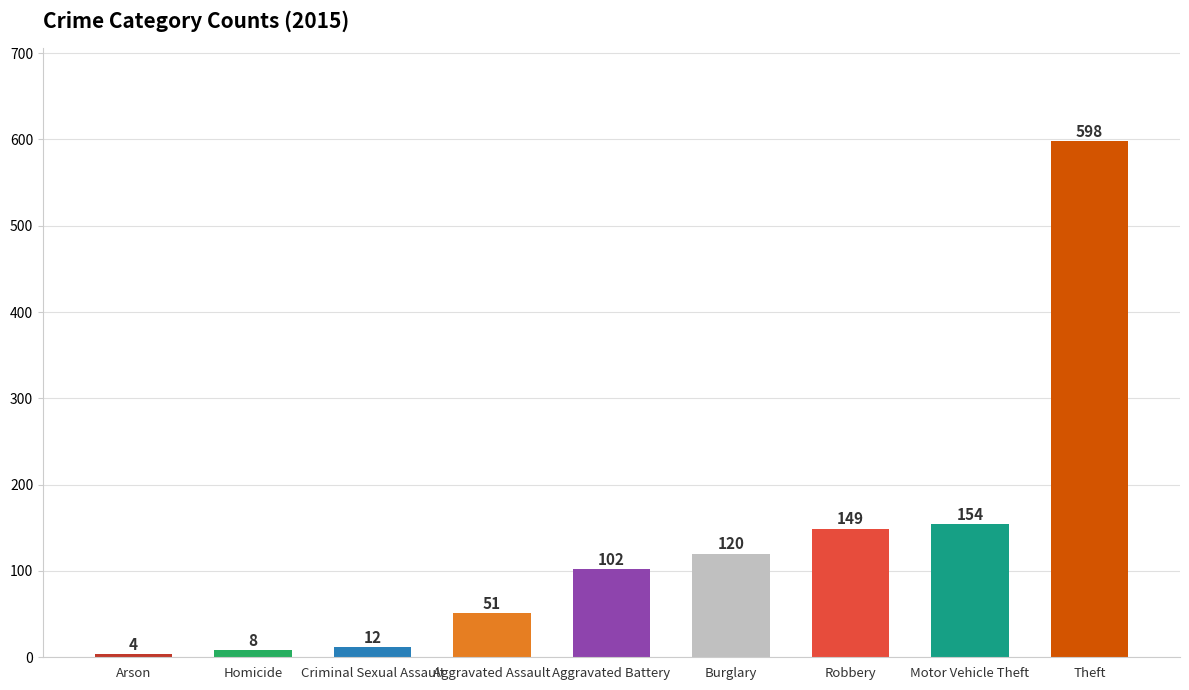

What is the approximate value at Aggravated Battery, to the nearest 50?

100